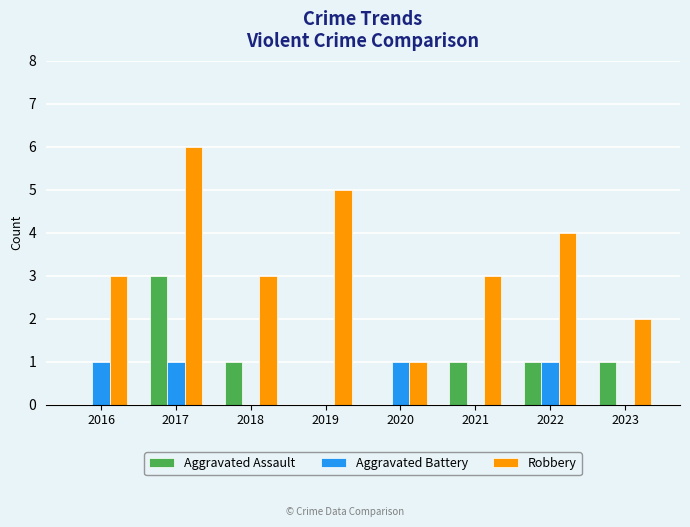

What value does the Robbery series have at 2016?

3